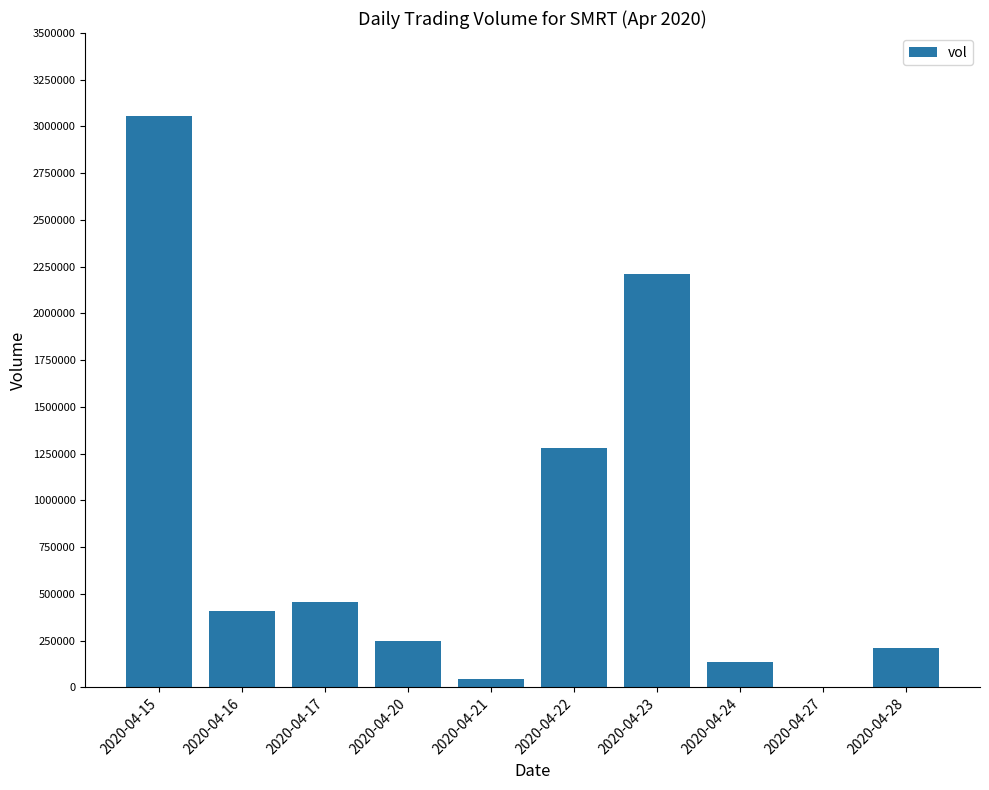

What is the sum of the values at 2020-04-28 and 2020-04-20?

460000